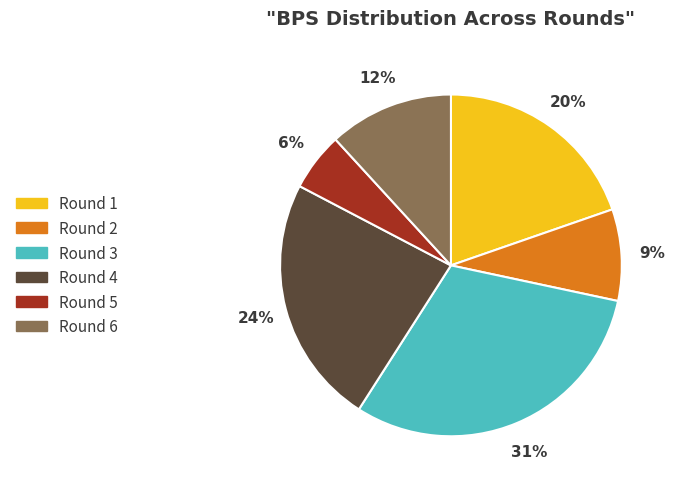

To the nearest percent, what portion does Round 6 represent?

12%